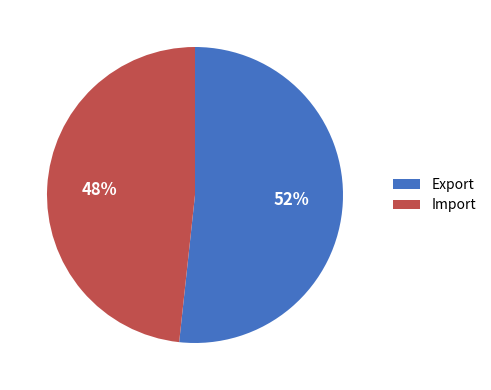

Is the sum of Export and Import greater than half?

Yes